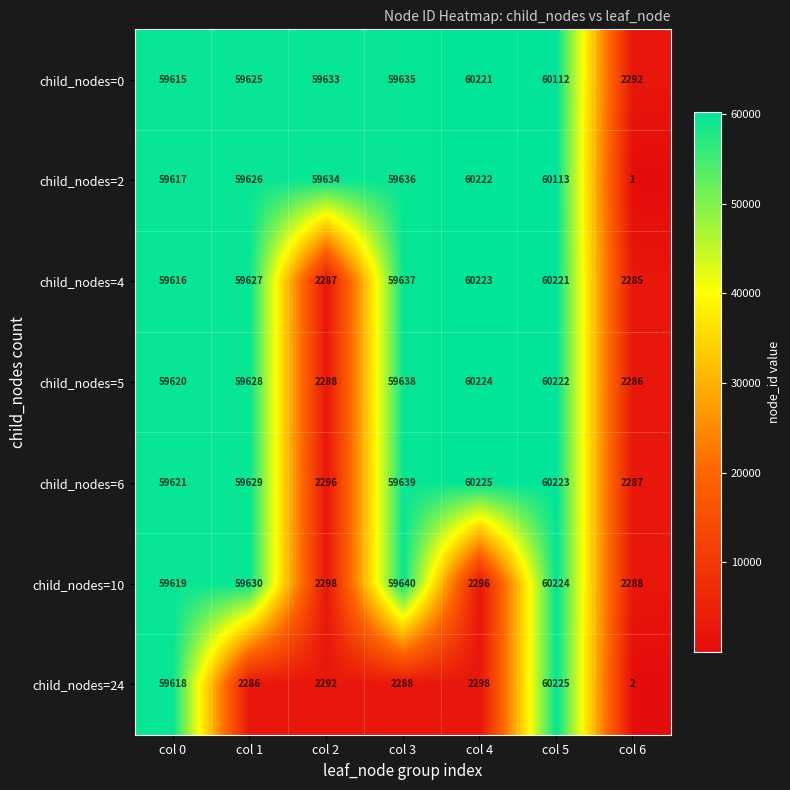

At which category is the sum across all series the highest?

col 5